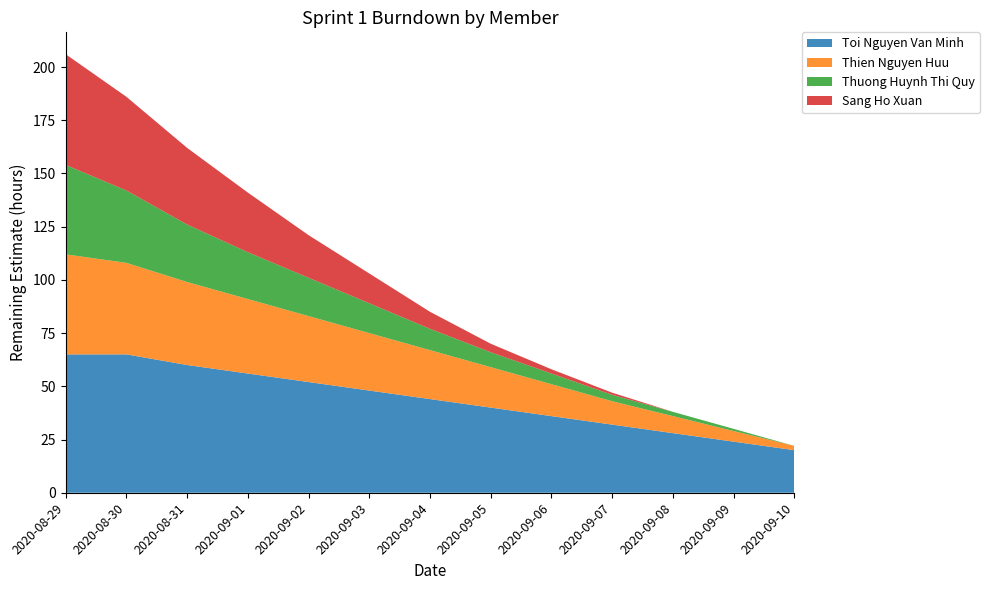

Reading right to left, extract all data points from this chart.

Toi Nguyen Van Minh: 2020-09-10=20	2020-09-09=24	2020-09-08=28	2020-09-07=32	2020-09-06=36	2020-09-05=40	2020-09-04=44	2020-09-03=48	2020-09-02=52	2020-09-01=56	2020-08-31=60	2020-08-30=65	2020-08-29=65
Thien Nguyen Huu: 2020-09-10=2	2020-09-09=5	2020-09-08=8	2020-09-07=11	2020-09-06=15	2020-09-05=19	2020-09-04=23	2020-09-03=27	2020-09-02=31	2020-09-01=35	2020-08-31=39	2020-08-30=43	2020-08-29=47
Thuong Huynh Thi Quy: 2020-09-10=0	2020-09-09=1	2020-09-08=2	2020-09-07=3	2020-09-06=5	2020-09-05=7	2020-09-04=10	2020-09-03=14	2020-09-02=18	2020-09-01=22	2020-08-31=27	2020-08-30=34	2020-08-29=42
Sang Ho Xuan: 2020-09-10=0	2020-09-09=0	2020-09-08=0	2020-09-07=1	2020-09-06=2	2020-09-05=4	2020-09-04=8	2020-09-03=14	2020-09-02=20	2020-09-01=28	2020-08-31=36	2020-08-30=44	2020-08-29=52